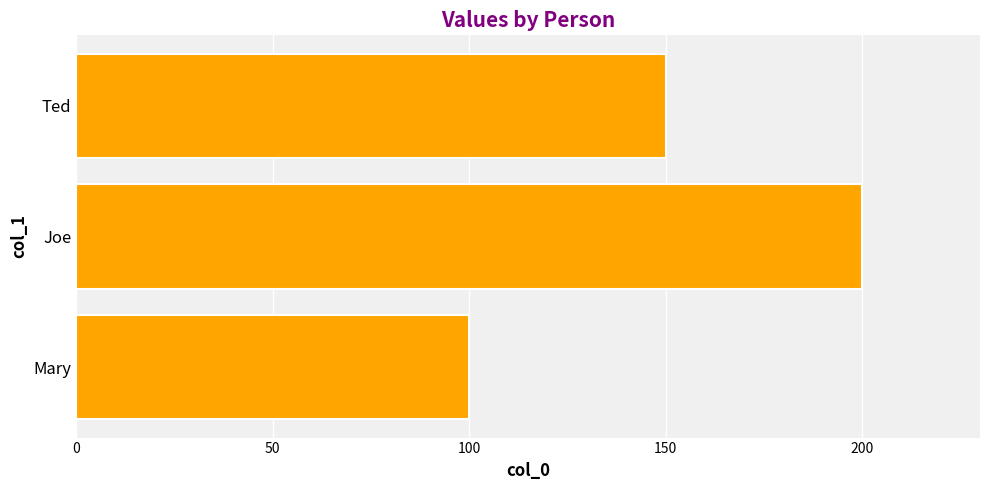

At which label is the value closest to 150?

Ted